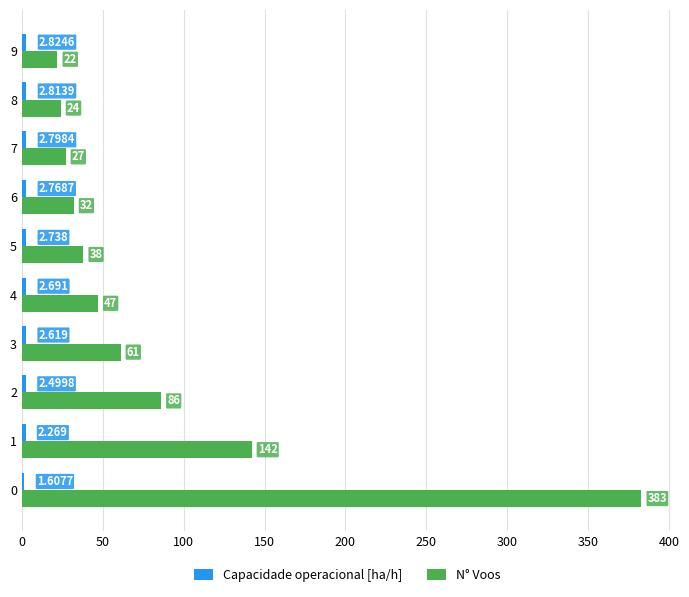

Which series has the largest total across all categories?

N° Voos